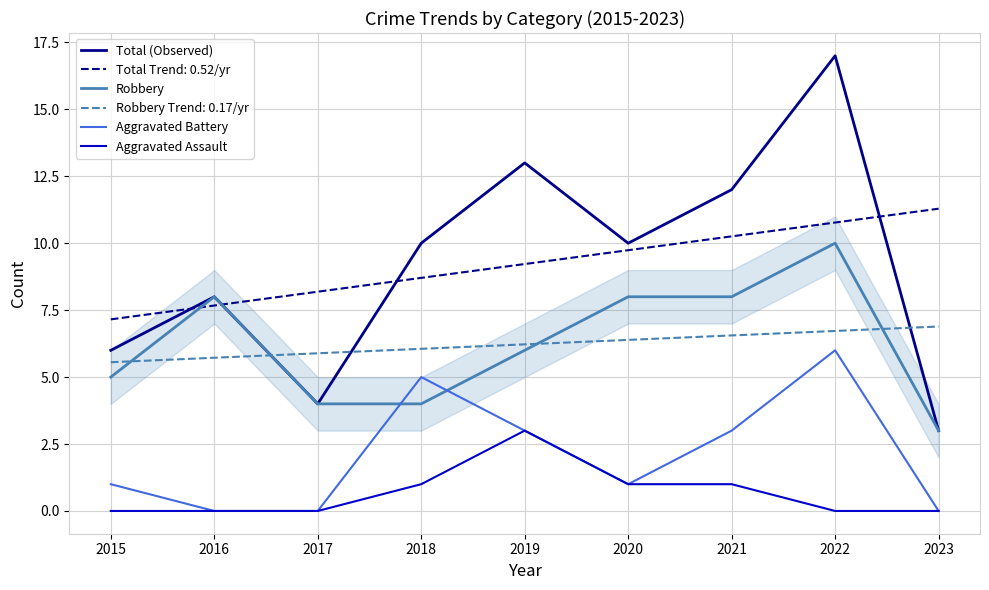

Which category has the highest value across all series?

2022